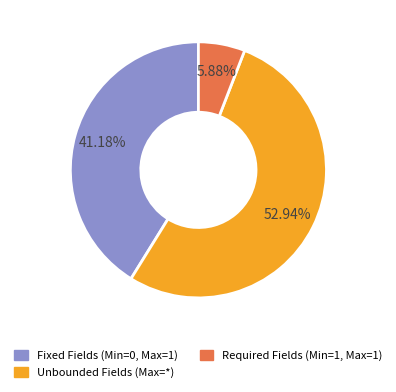

Is there a majority slice in this chart?

Yes